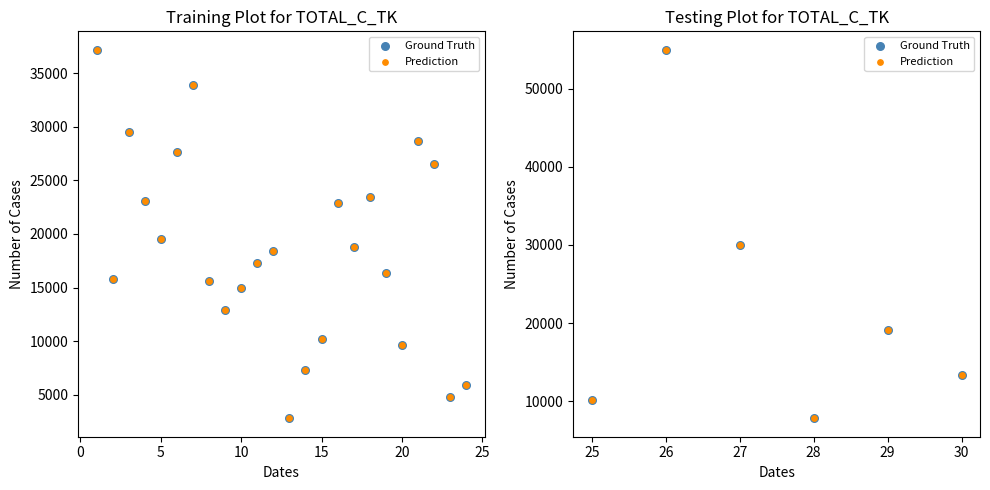

Which series contains the lowest Y value?

Ground Truth